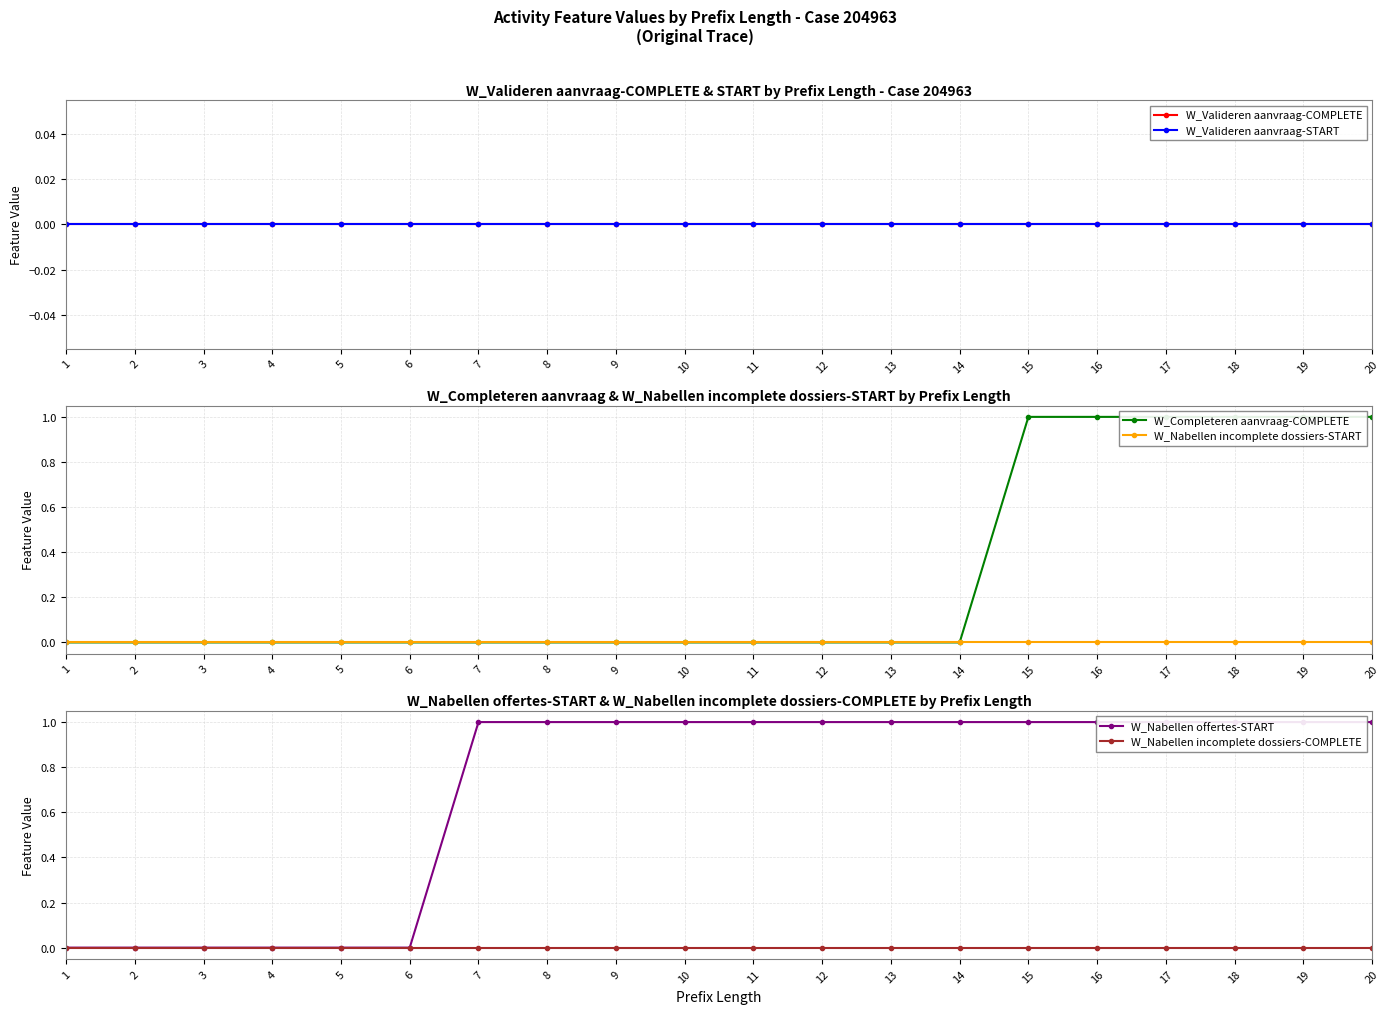

Between 11 and 5, which is larger?

11